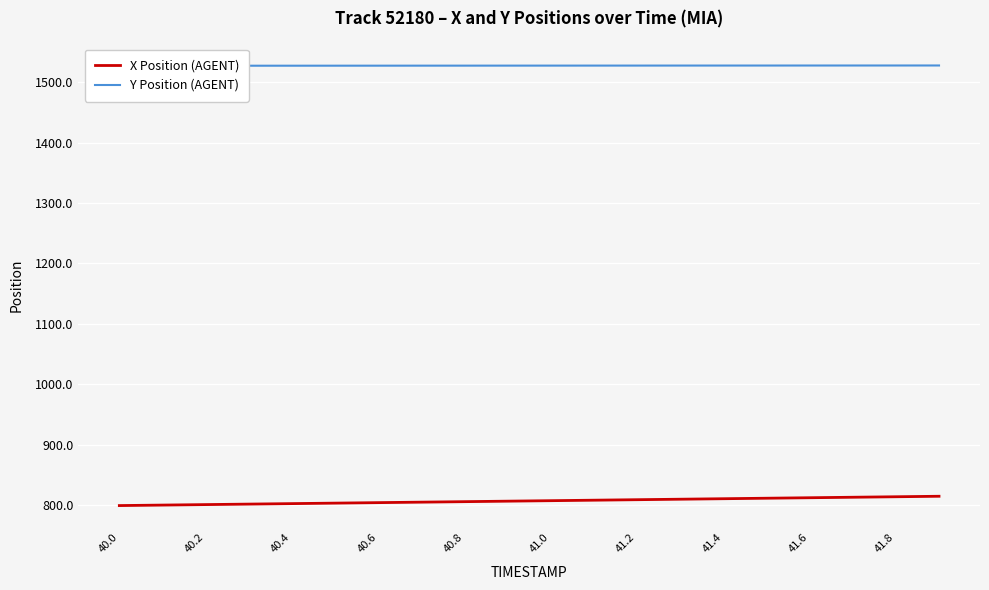

What is the maximum value for X Position (AGENT)?

814.4